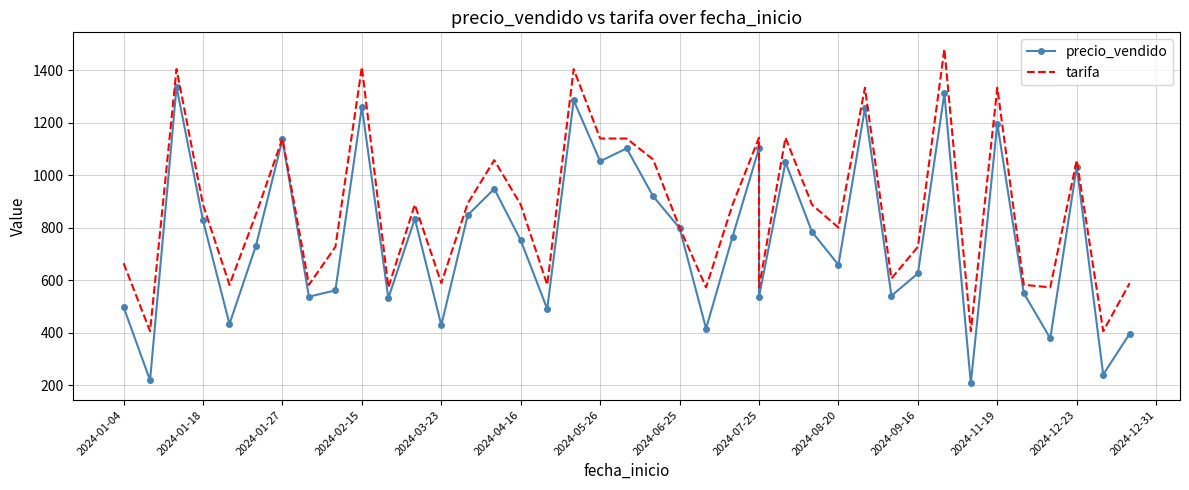

Is the value of precio_vendido at 2024-04-16 greater than the value of tarifa at 2024-08-20?

No